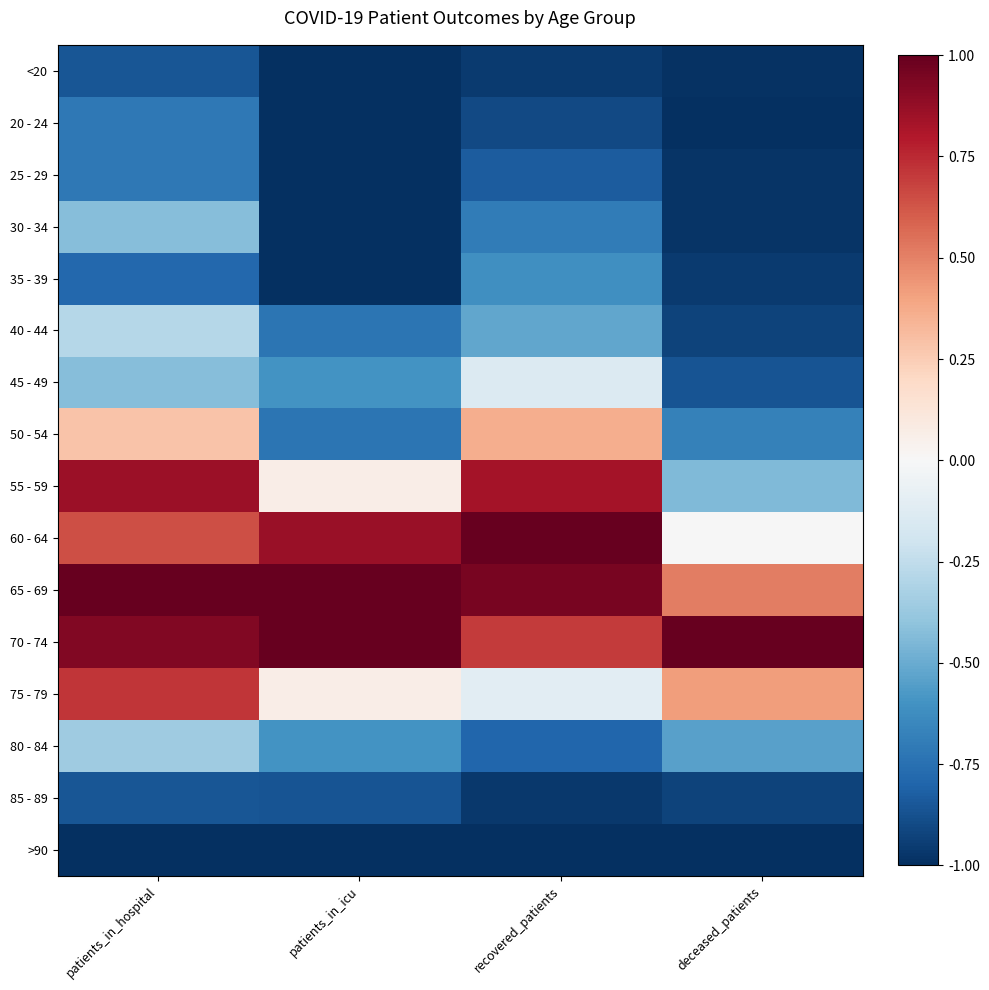

At how many categories does at least one series exceed 0?

4